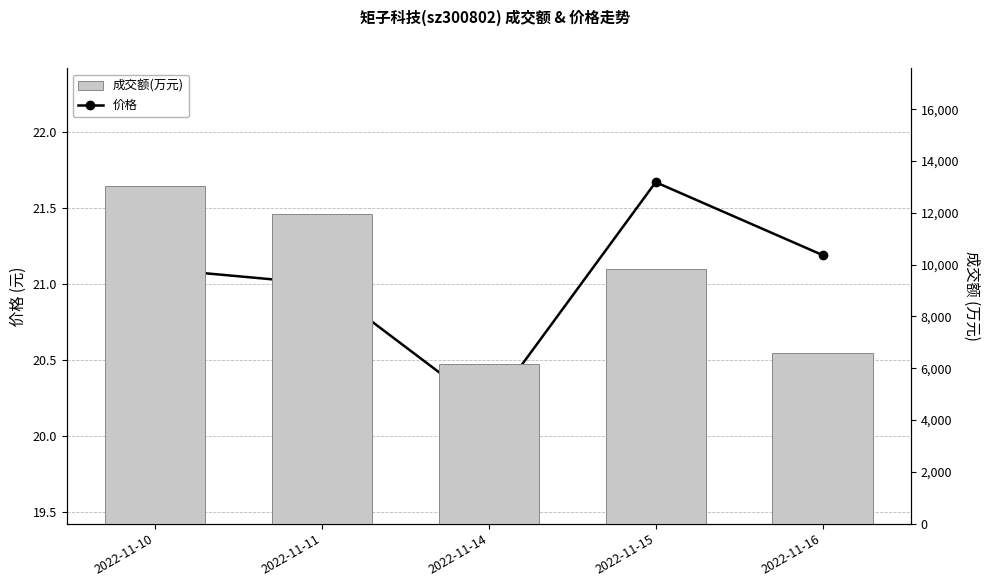

What are all the series names shown in the legend?

价格, 成交额(万元)